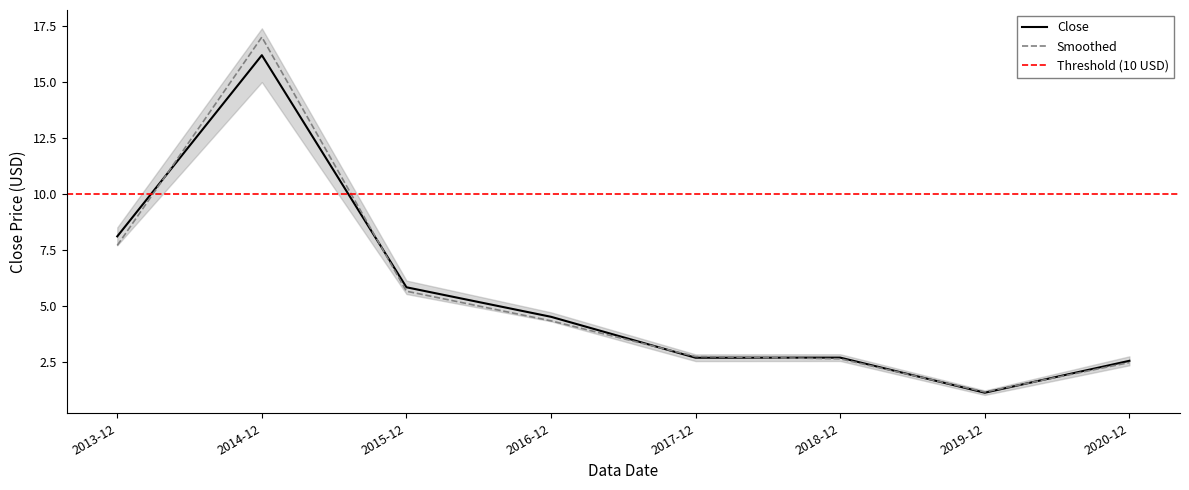

Which label corresponds to the largest value in the chart?

2014-12